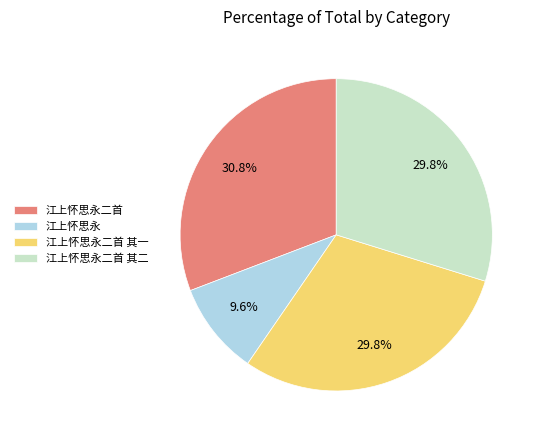

Is it true that 江上怀思永二首 其二 is 22% of the pie?

False